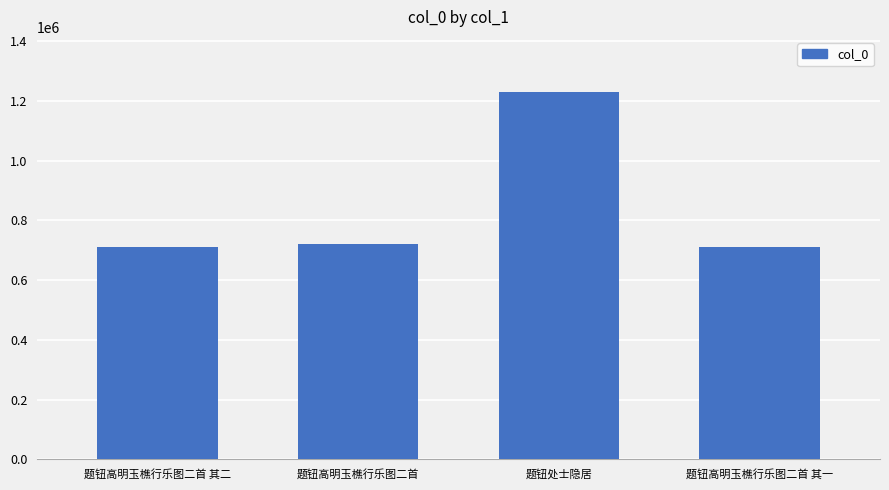

What is the ratio of the value at 题钮高明玉樵行乐图二首 to the value at 题钮处士隐居?

0.6